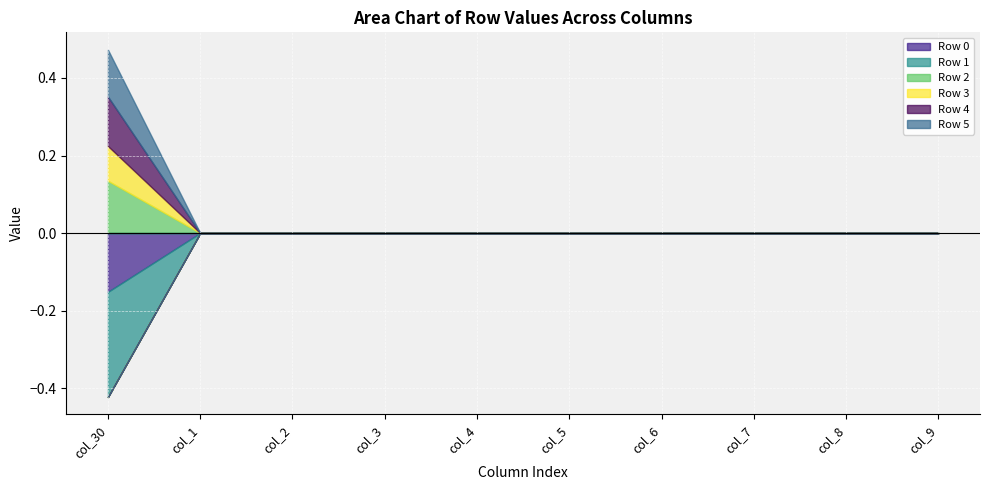

How many lines are shown in the chart?

6